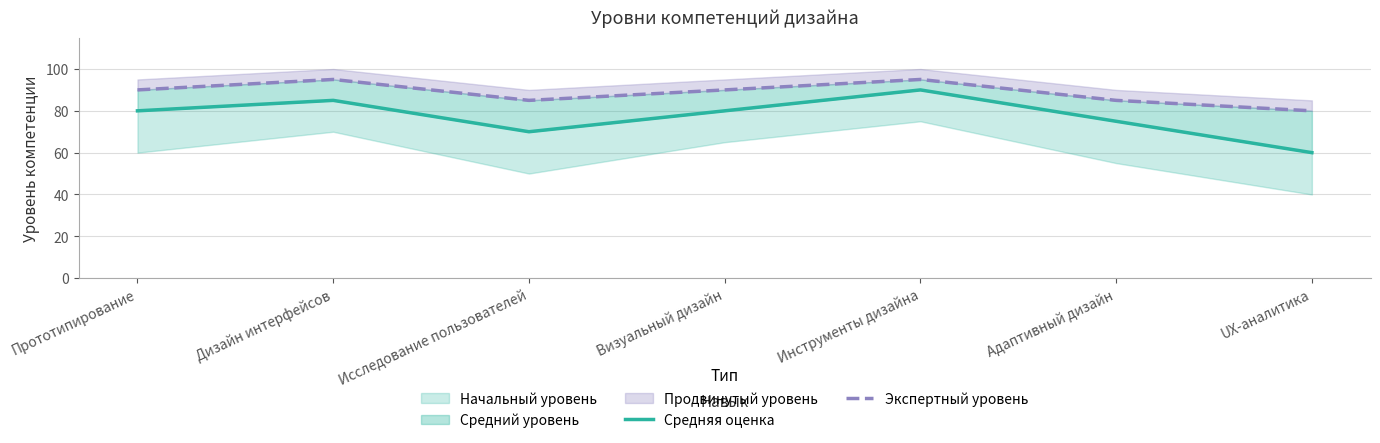

What is the difference between the Средняя оценка values at Дизайн интерфейсов and Адаптивный дизайн?

10